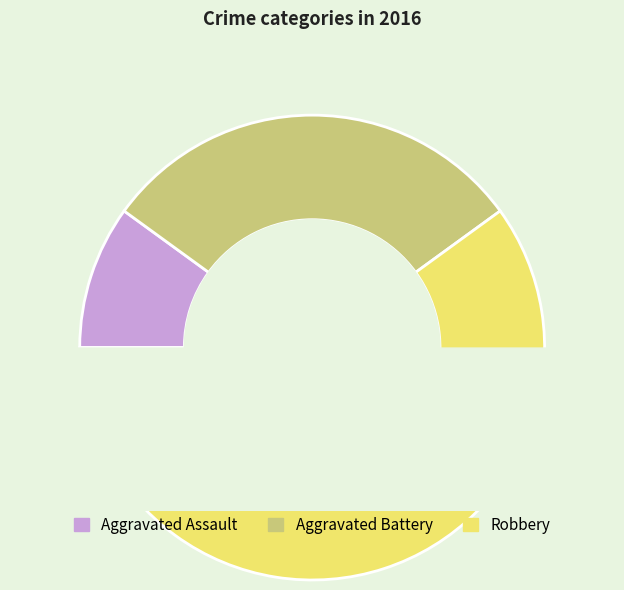

Do Aggravated Assault and Aggravated Battery together represent more than half of the pie?

No